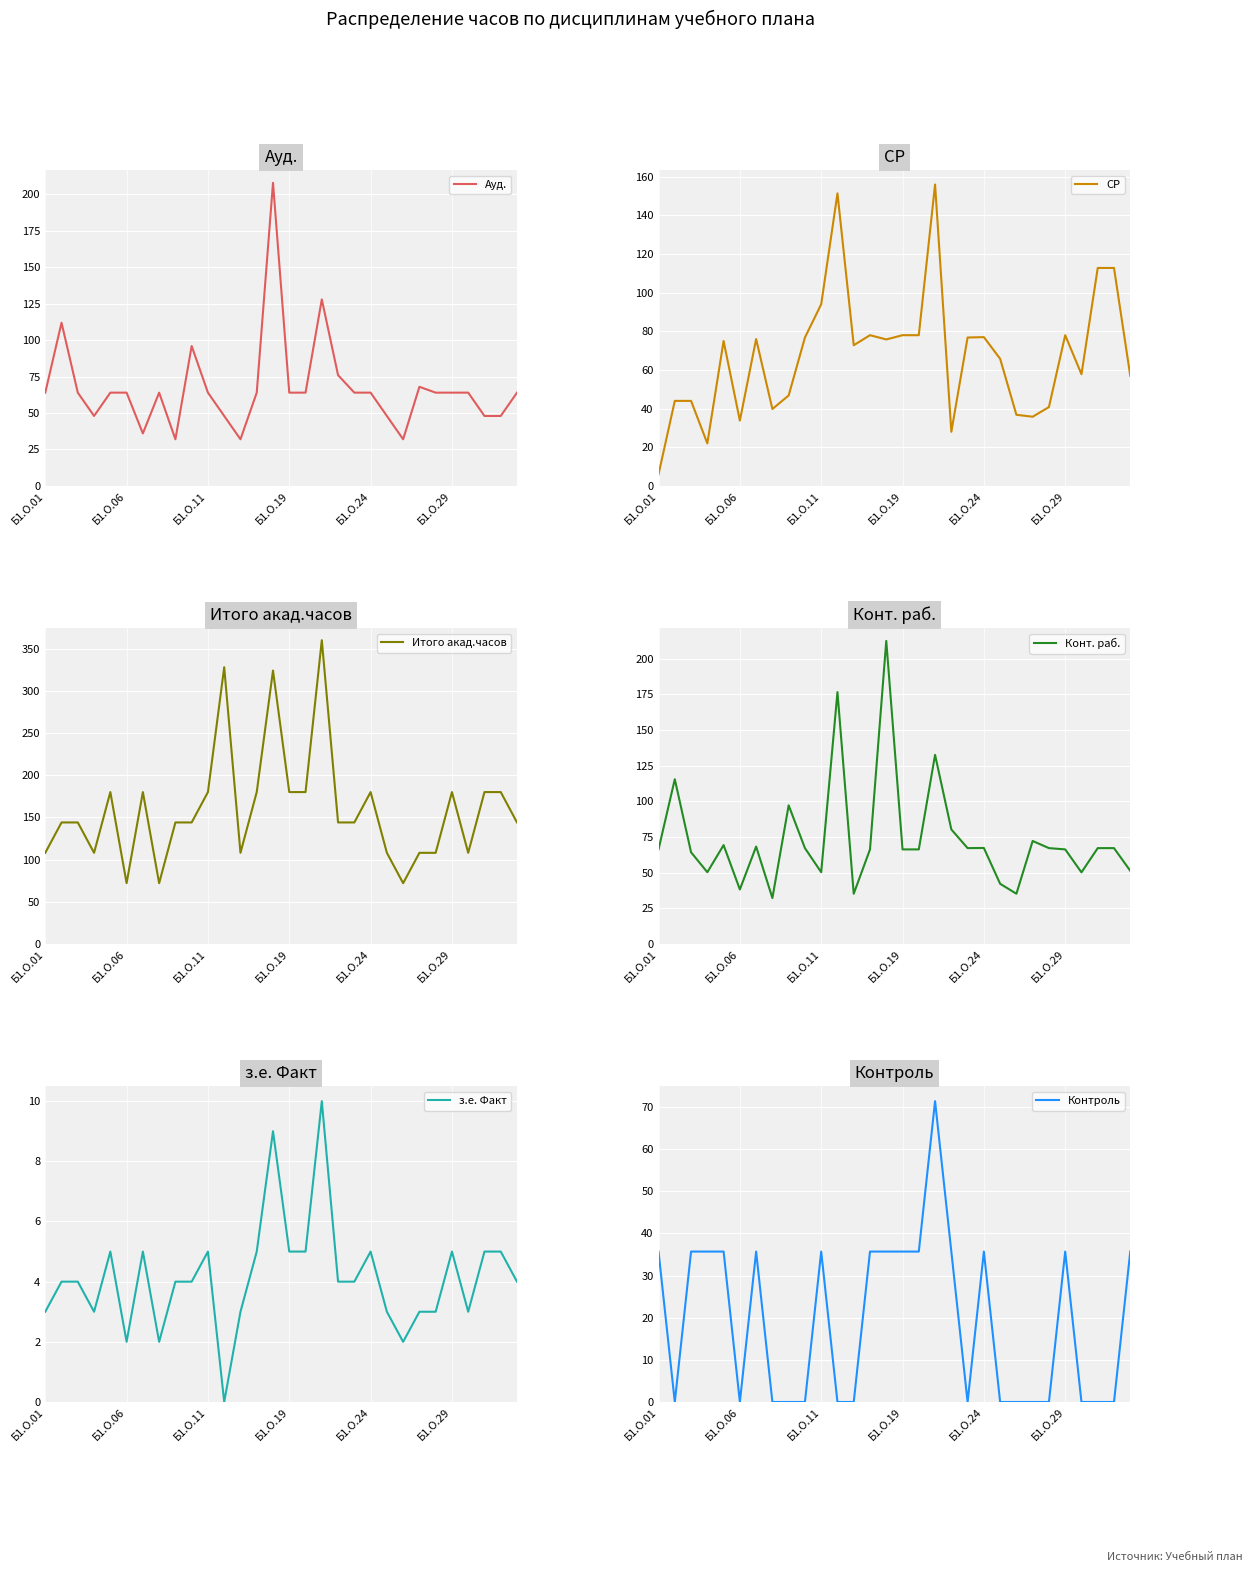

How many interior local peaks does the з.е. Факт series have?

7